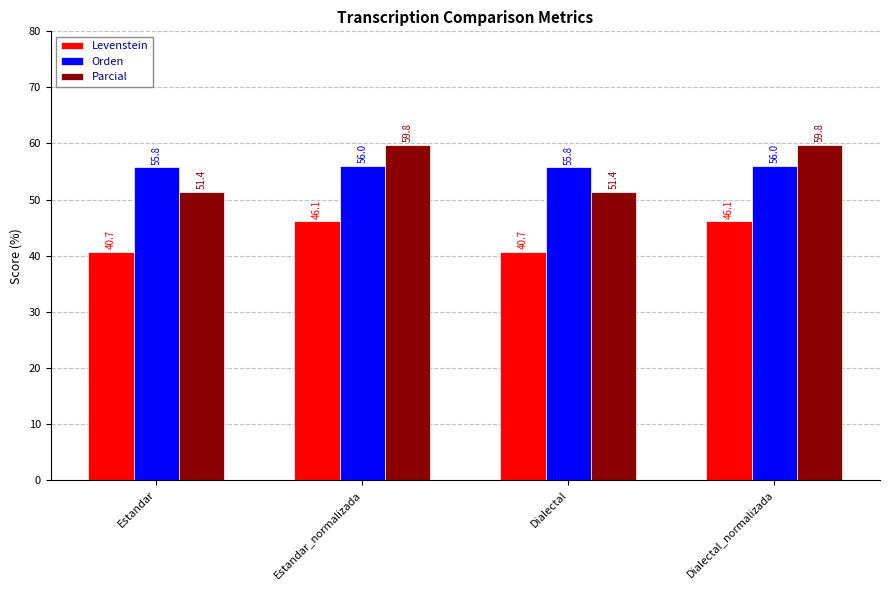

Reading left to right, list all the values displayed in this chart.

Levenstein: Estandar=40.7	Estandar_normalizada=46.1	Dialectal=40.7	Dialectal_normalizada=46.1
Orden: Estandar=55.8	Estandar_normalizada=56.0	Dialectal=55.8	Dialectal_normalizada=56.0
Parcial: Estandar=51.4	Estandar_normalizada=59.8	Dialectal=51.4	Dialectal_normalizada=59.8